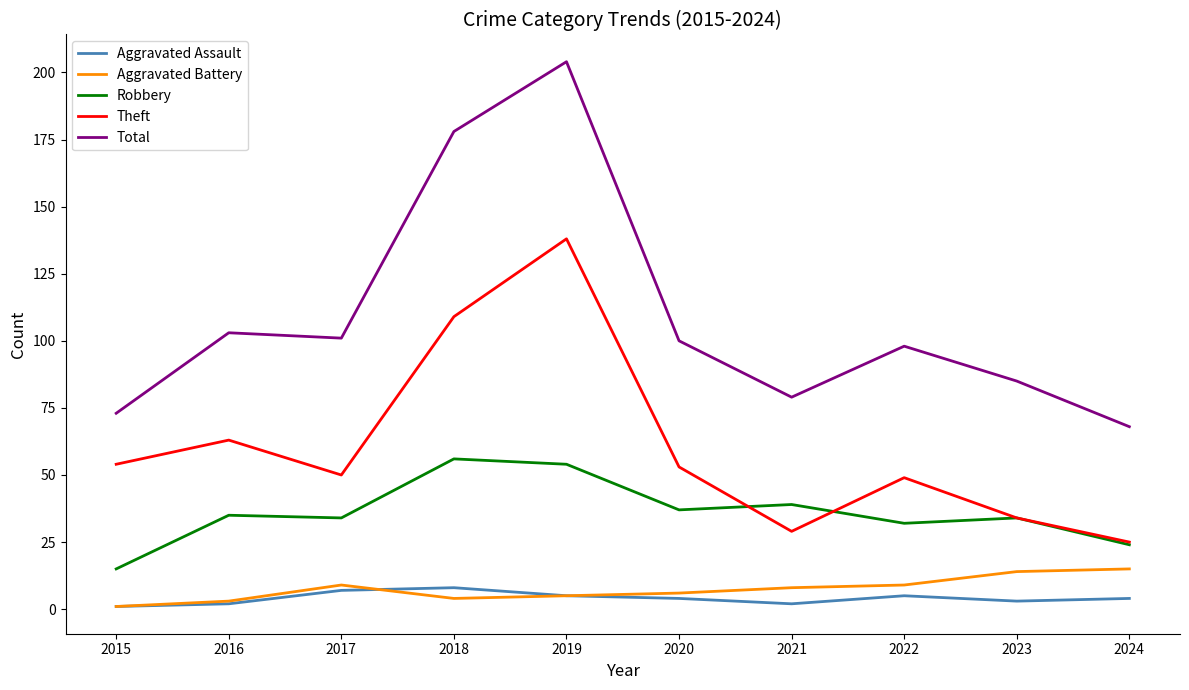

True or false: Aggravated Assault has more than 0 points higher than both neighbors.

True